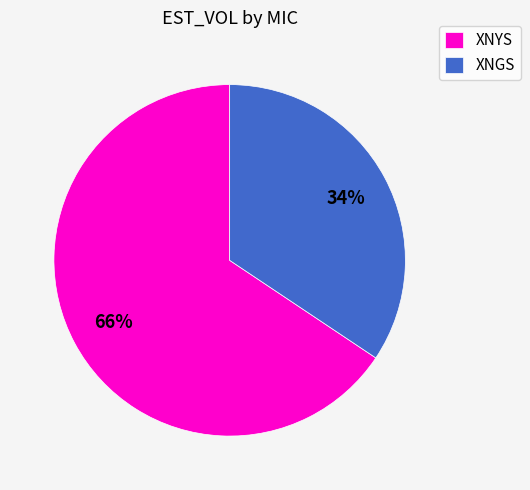

The XNGS slice represents 29% of the pie. True or false?

False